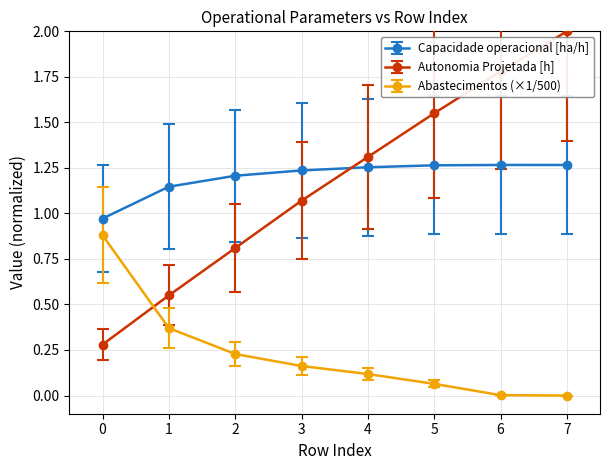

Is the value of Abastecimentos (×1/500) at 7 greater than the value of Autonomia Projetada [h] at 7?

No